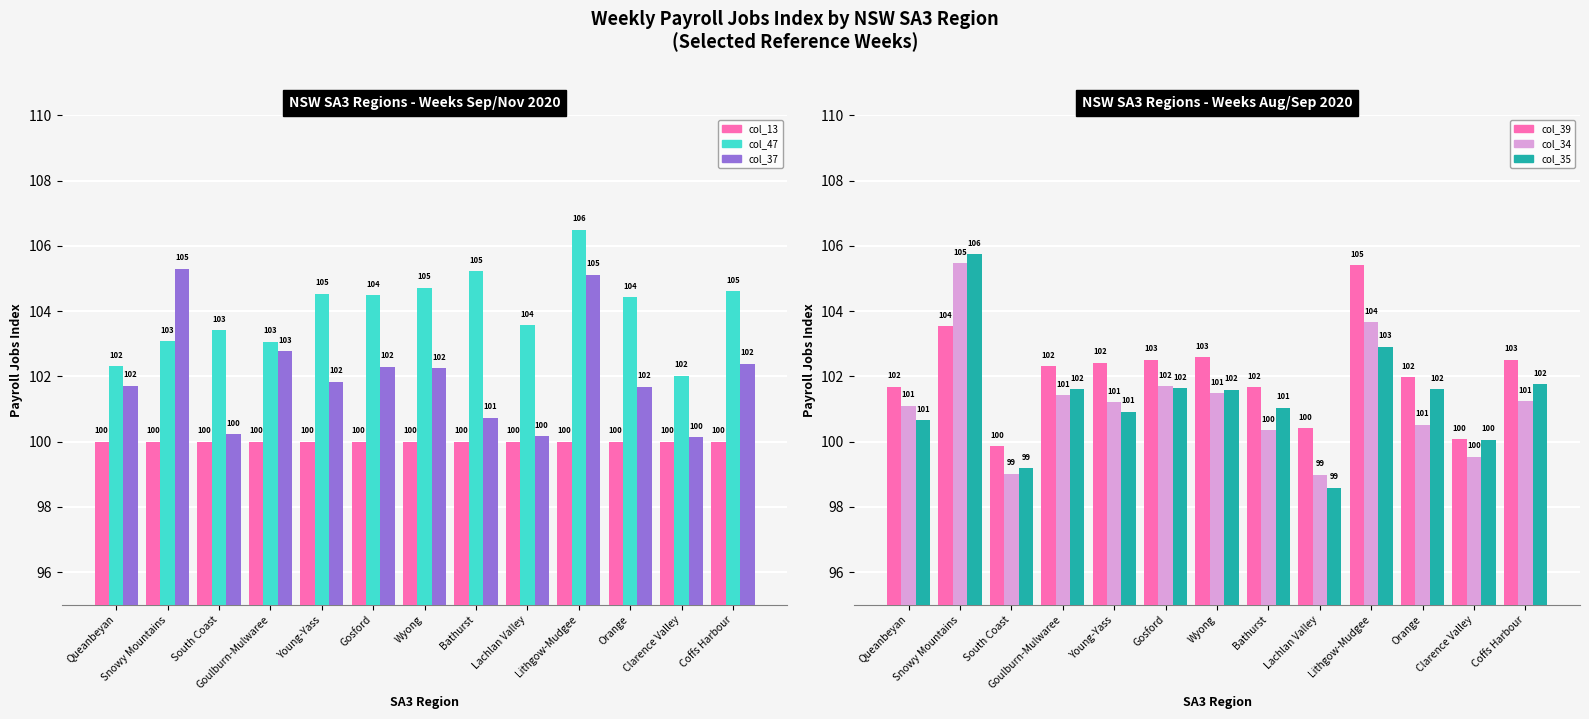

What is the total value across all series at Snowy Mountains?

623.1